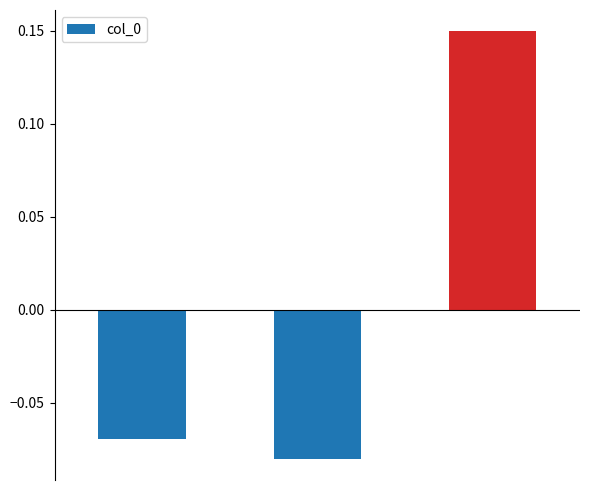

Rank the categories by value from lowest to highest.

1, 0, 2